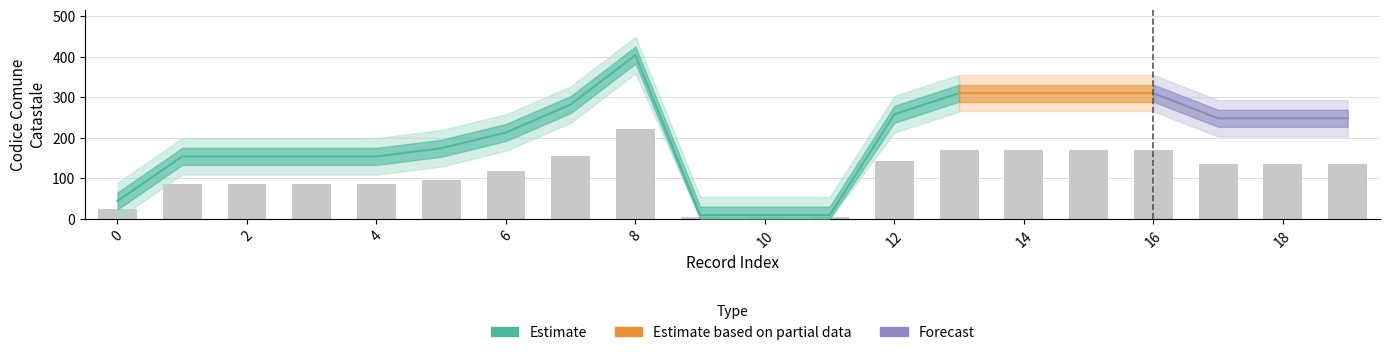

Rank the categories by value from highest to lowest.

8, 13, 14, 15, 16, 7, 12, 17, 18, 19, 6, 5, 1, 2, 3, 4, 0, 9, 10, 11